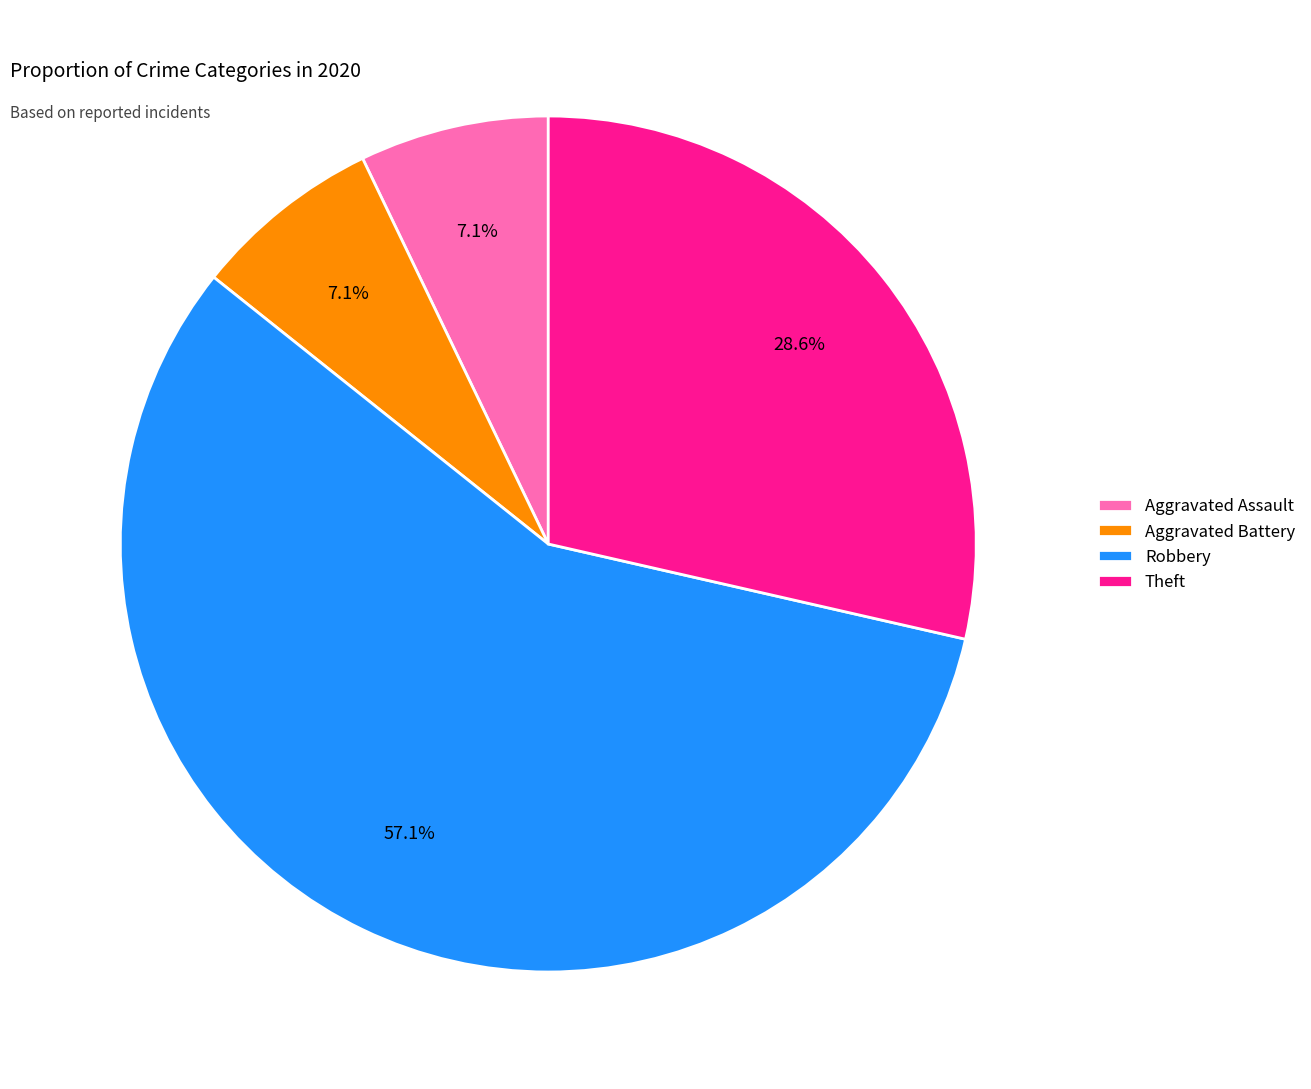

What is the largest slice in the pie chart?

Robbery